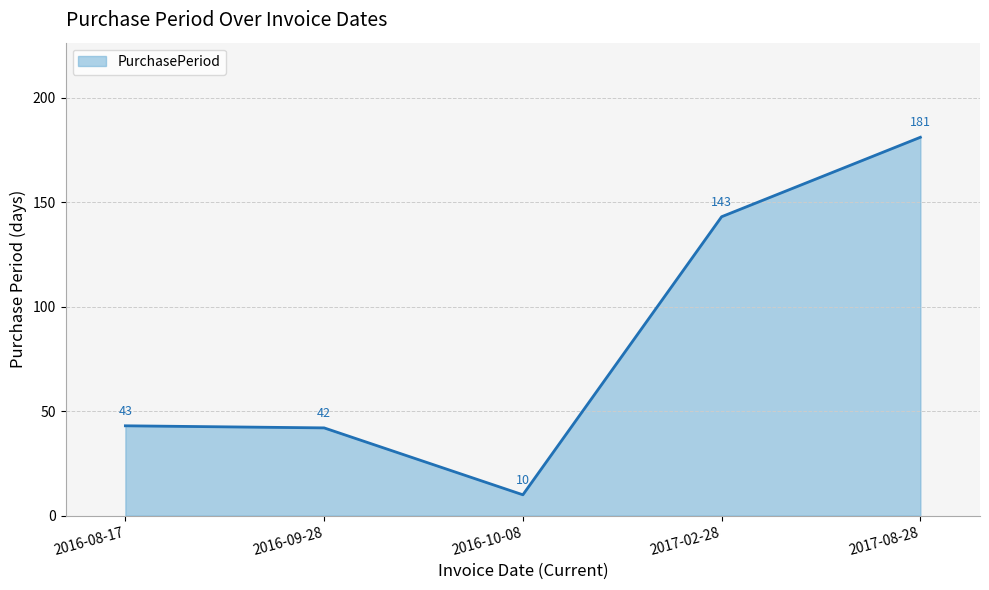

What position from the right is 2016-08-17?

5